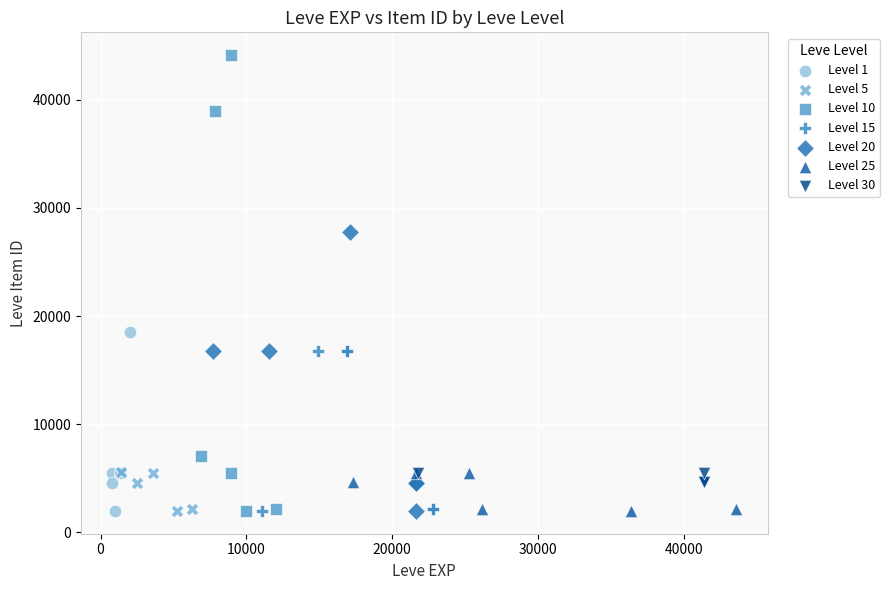

Which series has the largest Y range (max minus min)?

Level 10